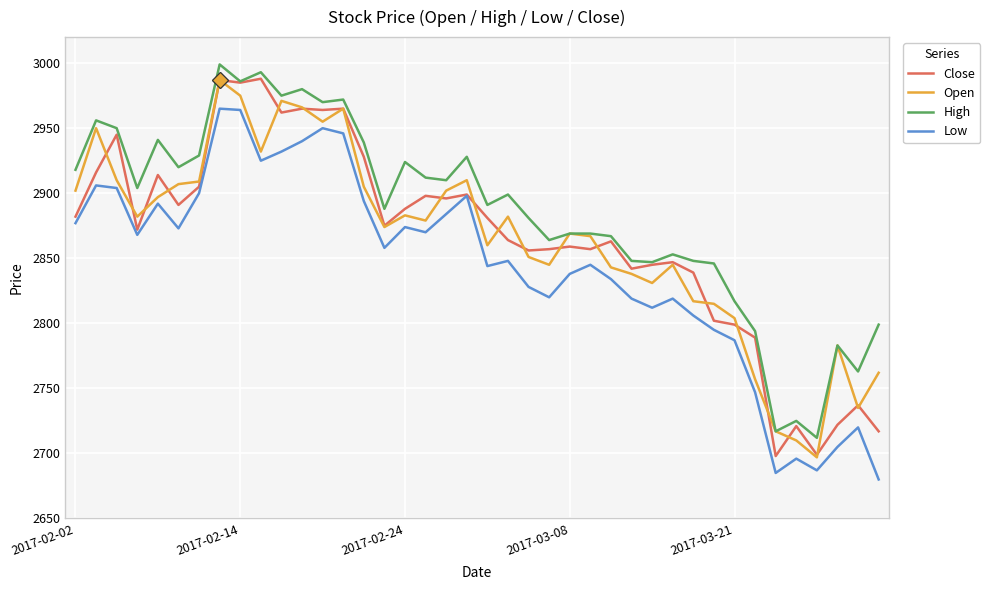

What is the difference between the second highest and second lowest values in the Close series?

288